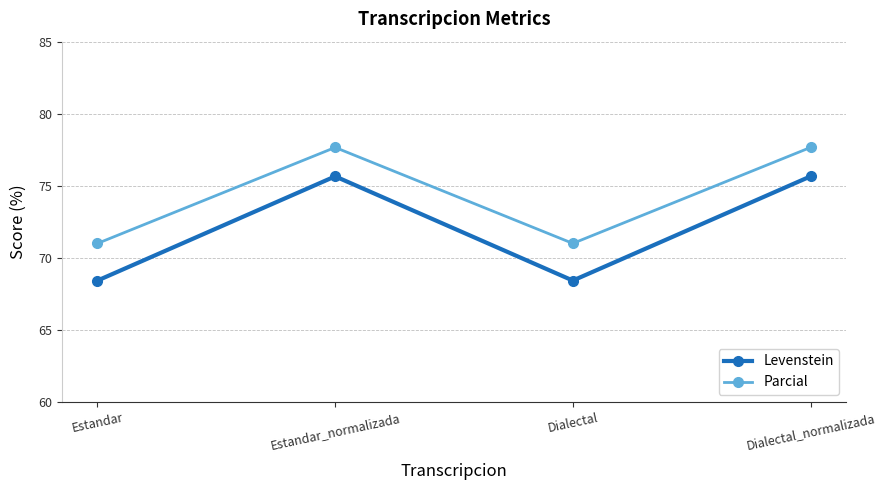

Rank the series at Estandar_normalizada from highest to lowest value.

Parcial, Levenstein